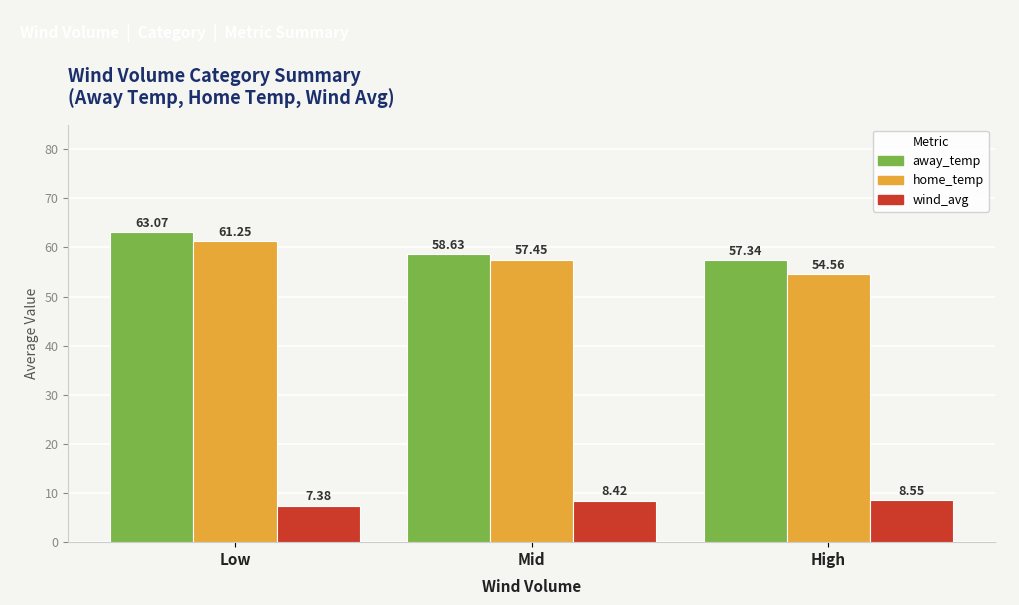

Which series has the largest range (max minus min)?

home_temp